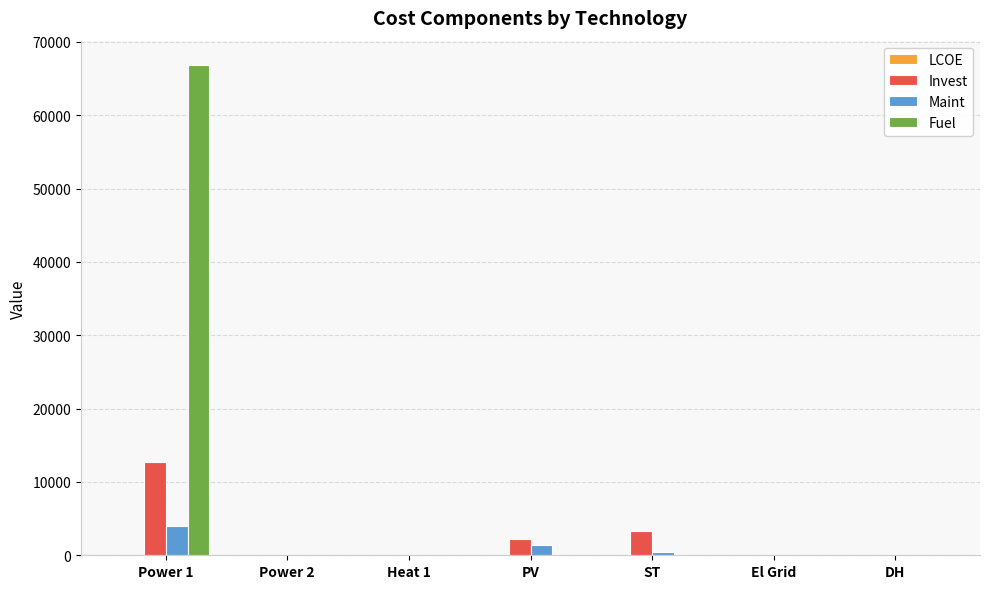

At which category does the chart reach its peak across all series?

Power 1